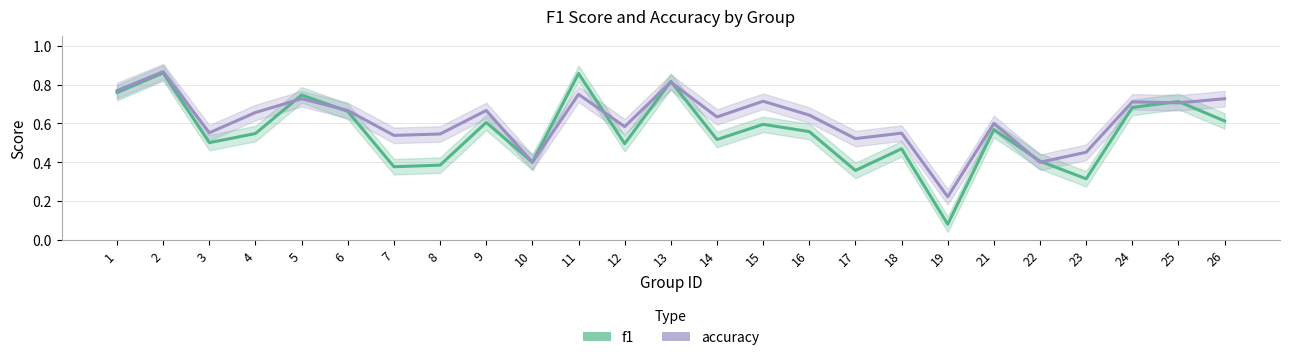

What is the total value across all series at 23?

0.8